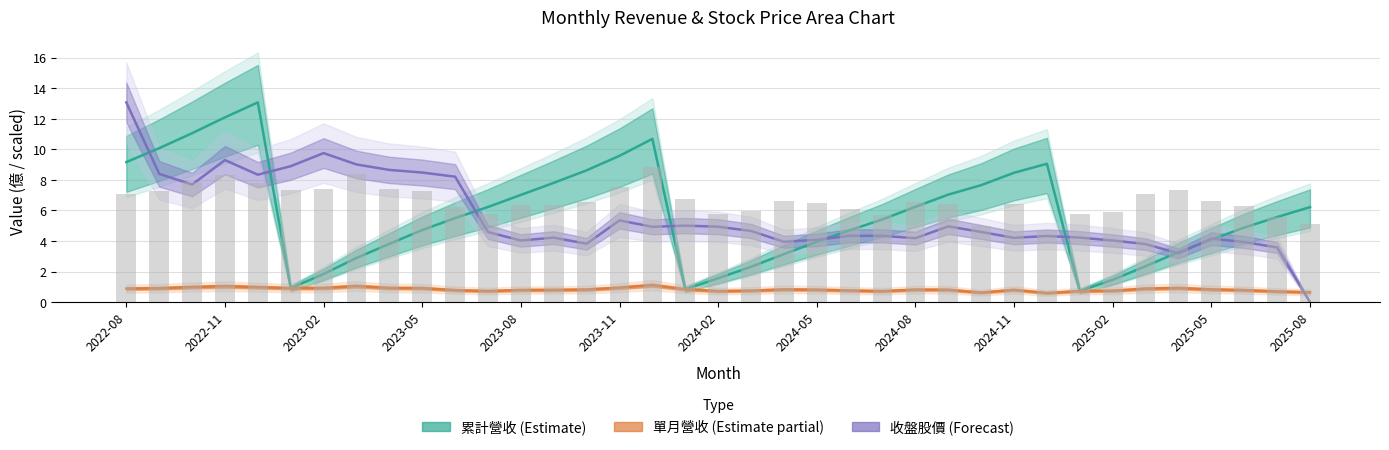

Reading left to right, extract all data points from this chart.

累計營收 (Estimate): 9.2	10.1	11.1	12.1	13.1	0.9	1.8	2.9	3.8	4.7	5.5	6.2	7.0	7.8	8.6	9.6	10.7	0.8	1.6	2.3	3.1	4.0	4.7	5.4	6.2	7.0	7.7	8.5	9.1	0.7	1.5	2.4	3.3	4.1	4.9	5.6	6.2
單月營收 (Estimate partial): 0.9	0.9	1.0	1.0	1.0	0.9	0.9	1.1	0.9	0.9	0.8	0.7	0.8	0.8	0.8	0.9	1.1	0.8	0.7	0.7	0.8	0.8	0.8	0.7	0.8	0.8	0.6	0.8	0.6	0.7	0.7	0.9	0.9	0.8	0.8	0.7	0.6
收盤股價 (Forecast): 13.1	8.4	7.7	9.3	8.3	8.9	9.8	9.0	8.7	8.5	8.2	4.6	4.0	4.2	3.8	5.4	4.9	5.0	4.9	4.7	3.9	4.1	4.3	4.3	4.2	5.0	4.6	4.2	4.3	4.2	4.0	3.8	3.2	4.2	3.9	3.6	0.0